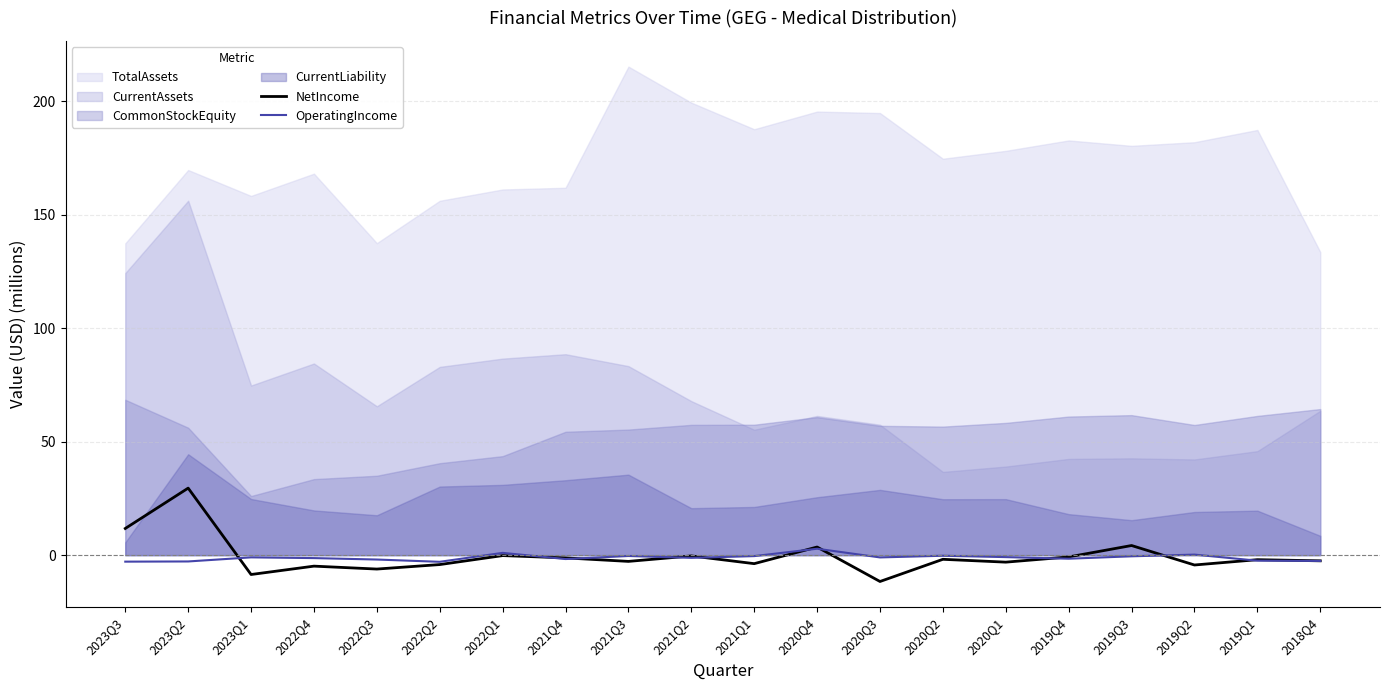

How many categories are shown in the chart?

20